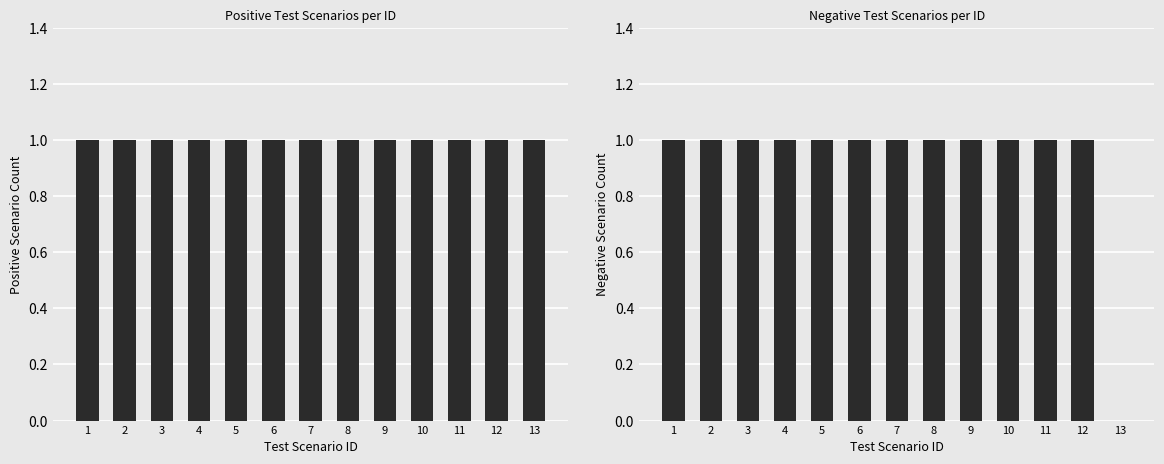

The value of Positive Scenario Count at 1 is 1. True or false?

True